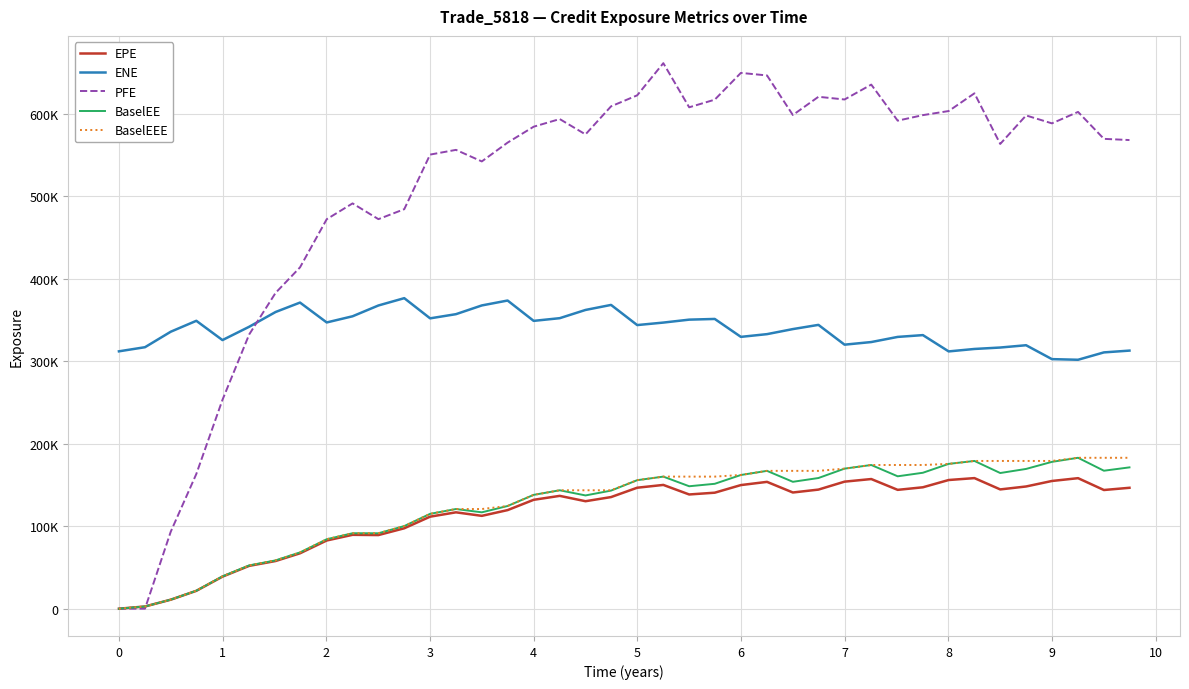

What are all the series names shown in the legend?

EPE, ENE, PFE, BaselEE, BaselEEE